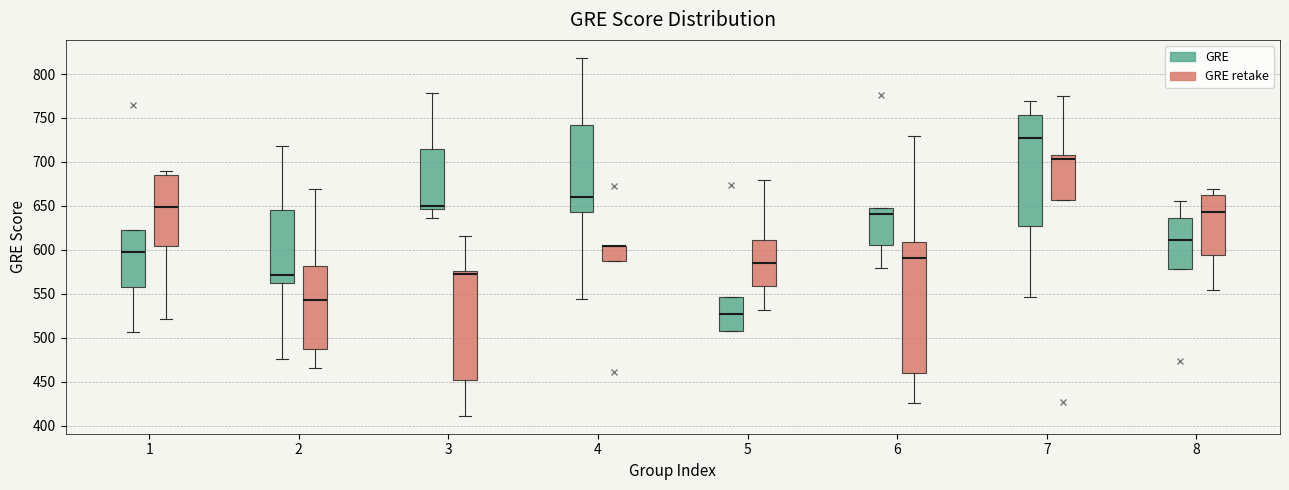

Where does the median line of the box for 3 (GRE) sit on the y-axis? The values are not printed on the chart, so give them approximately, as read against the axis.

650